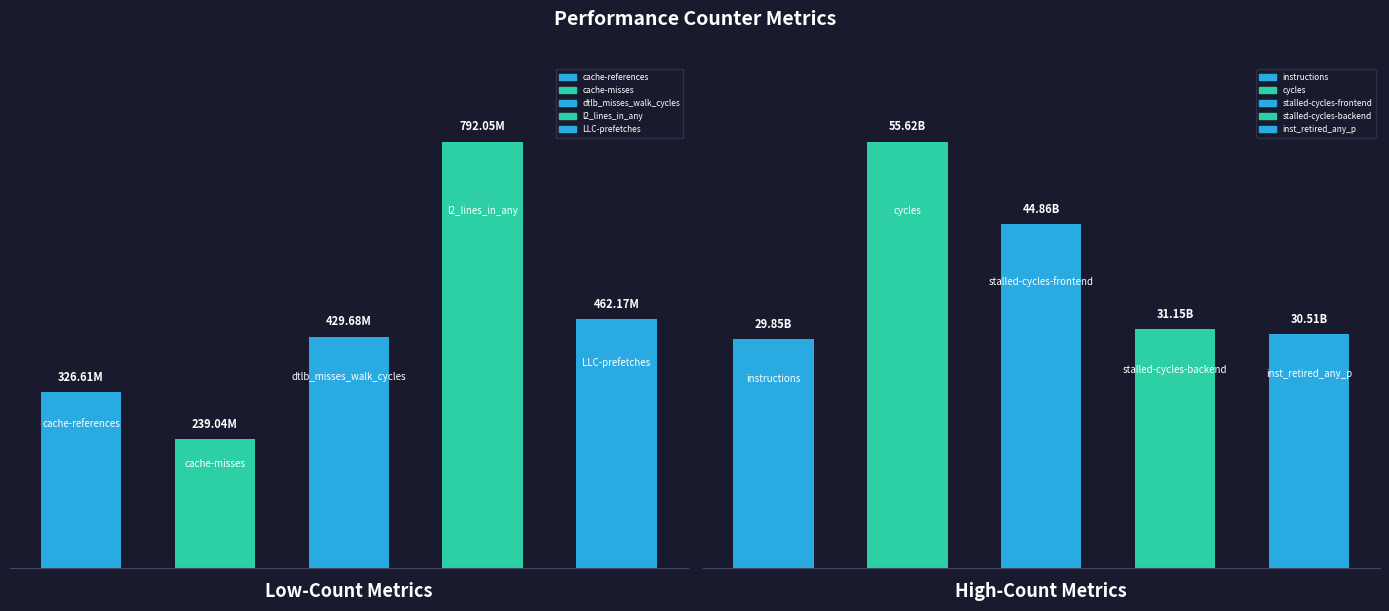

True or false: Low-Count Metrics has a value of 429675371 at 2.

True